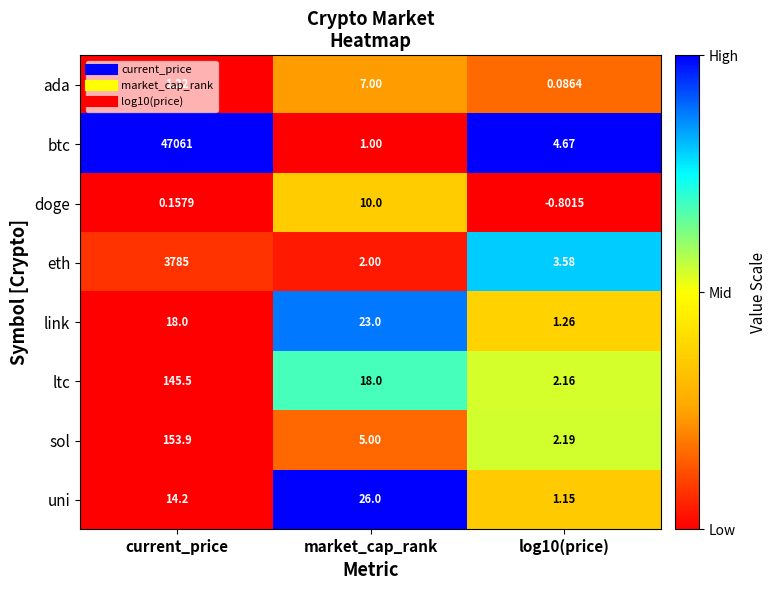

List the series in order of their peak value, lowest first.

ada, doge, link, uni, ltc, sol, eth, btc